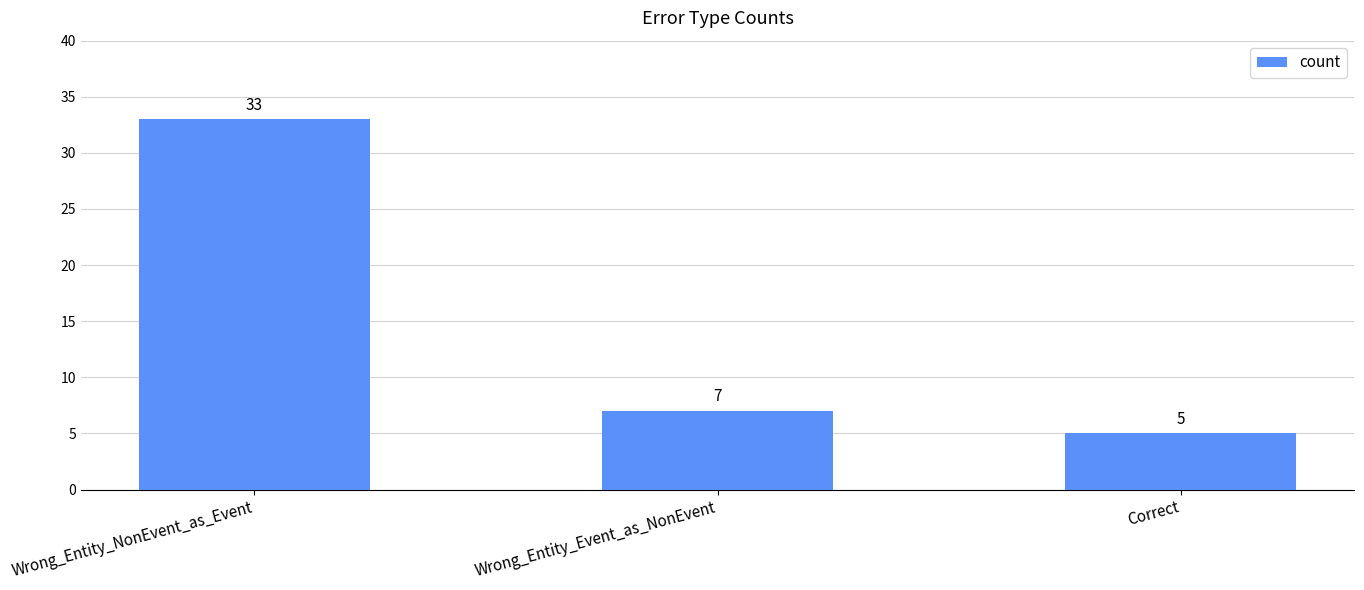

List the labels in order of value, smallest first.

Correct, Wrong_Entity_Event_as_NonEvent, Wrong_Entity_NonEvent_as_Event